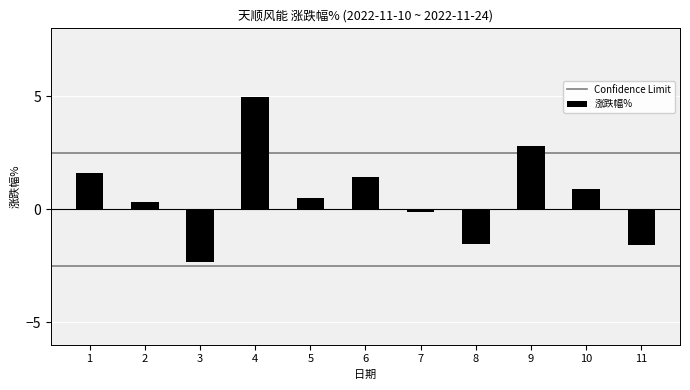

Which category has the highest value across all series?

4